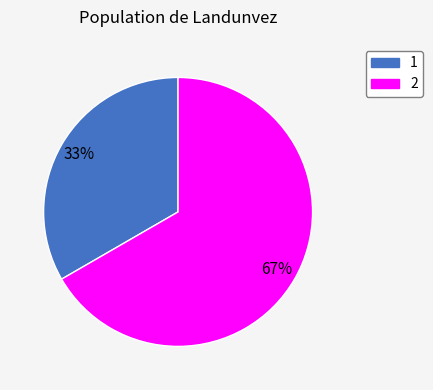

How many slices are in this pie chart?

2